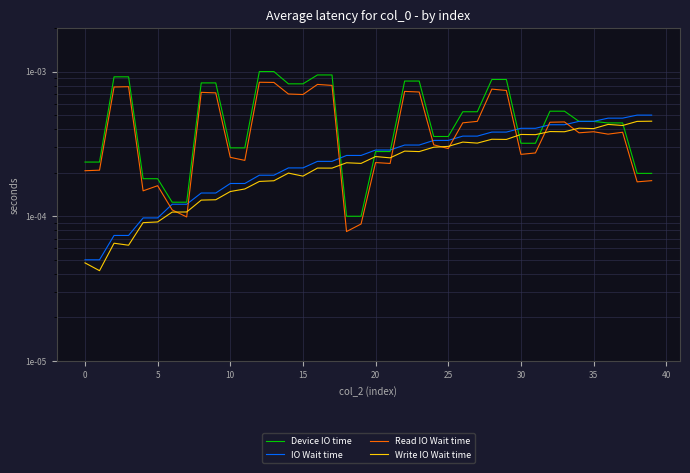

List the series in order of their peak value, highest first.

Device IO time, Read IO Wait time, IO Wait time, Write IO Wait time